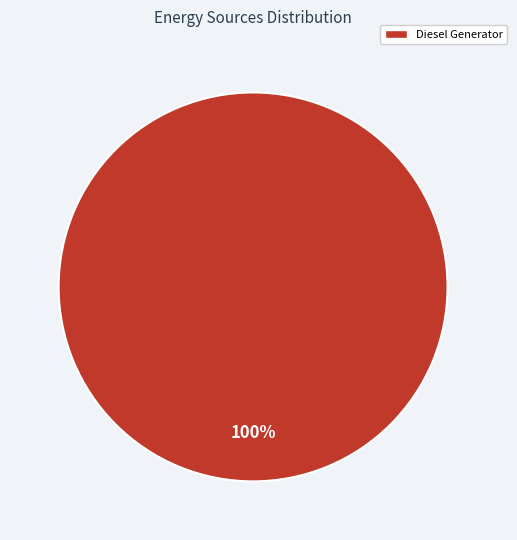

Is there a majority slice in this chart?

Yes